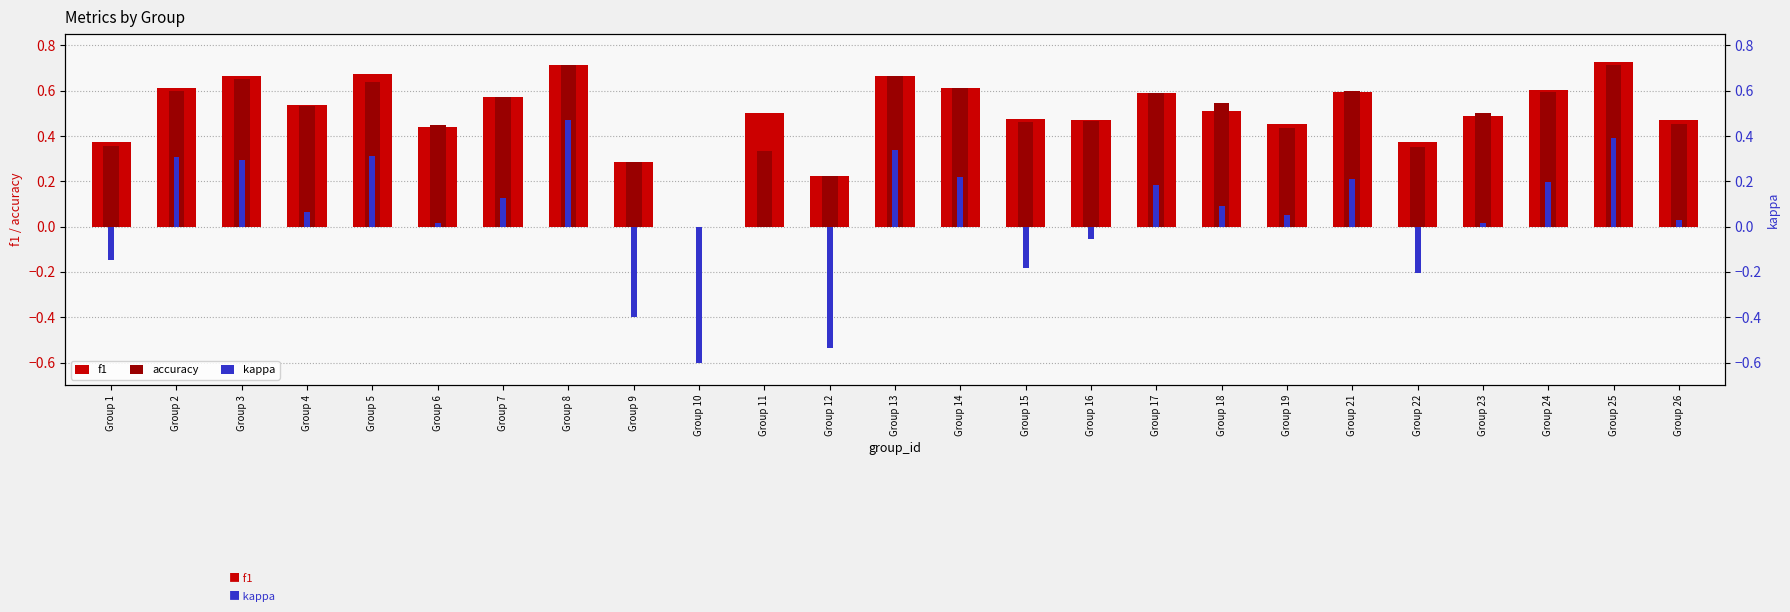

Rank the categories by f1 value from lowest to highest.

Group 10, Group 12, Group 9, Group 1, Group 22, Group 6, Group 19, Group 16, Group 26, Group 15, Group 23, Group 11, Group 18, Group 4, Group 7, Group 17, Group 21, Group 24, Group 2, Group 14, Group 3, Group 13, Group 5, Group 8, Group 25